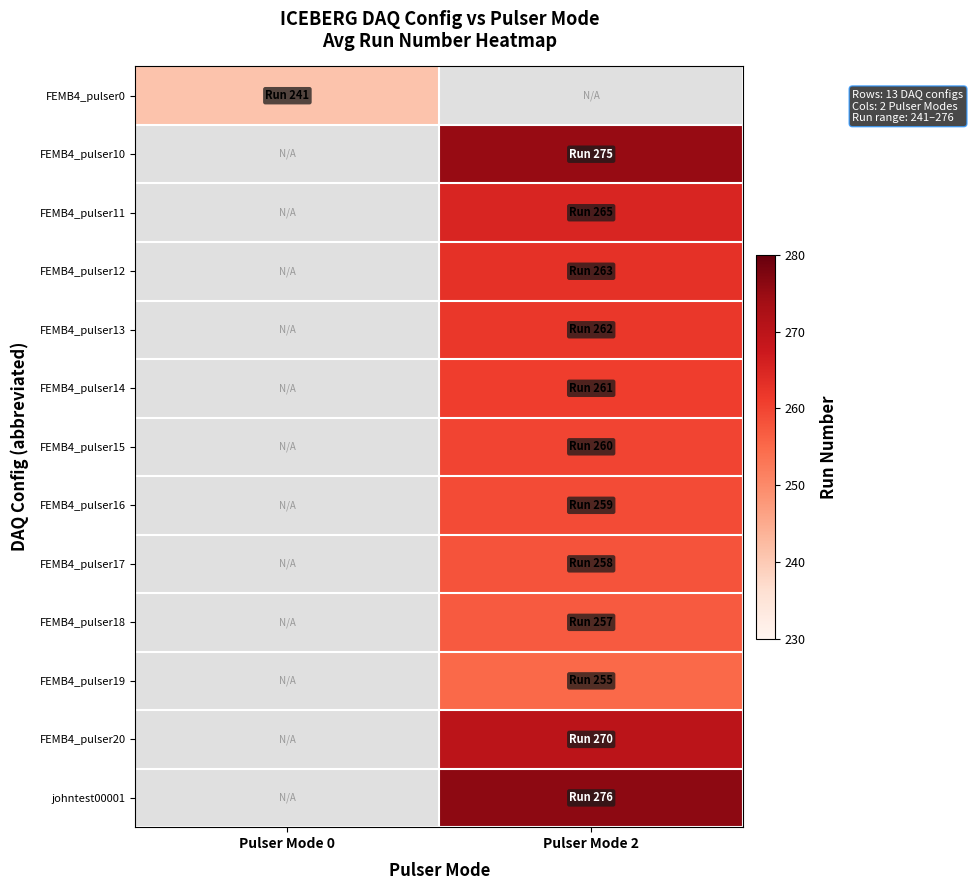

Is the value of FEMB4_pulser17 at Pulser Mode 2 greater than the value of FEMB4_pulser11 at Pulser Mode 2?

No